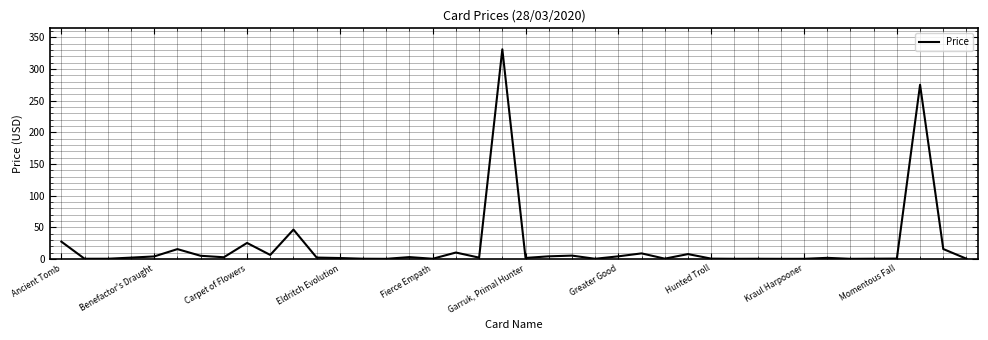

What is the difference between the maximum and minimum values?

331.2